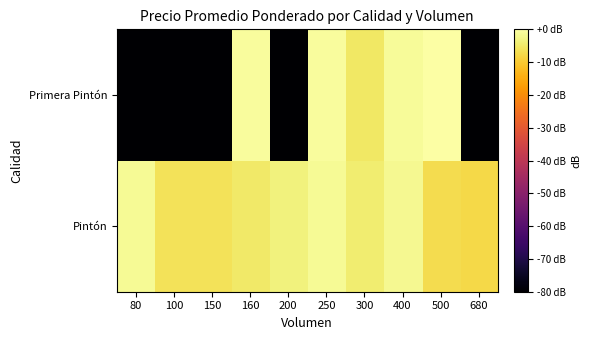

Reading left to right, what are all the values shown in this chart?

Pintón: 80=-1.3	100=-6.2	150=-6.2	160=-4.8	200=-3.1	250=-1.3	300=-4.1	400=-1.8	500=-6.9	680=-7.5
Primera Pintón: 80=-80.0	100=-80.0	150=-80.0	160=-0.7	200=-80.0	250=-0.9	300=-5.1	400=-1.1	500=0.0	680=-80.0